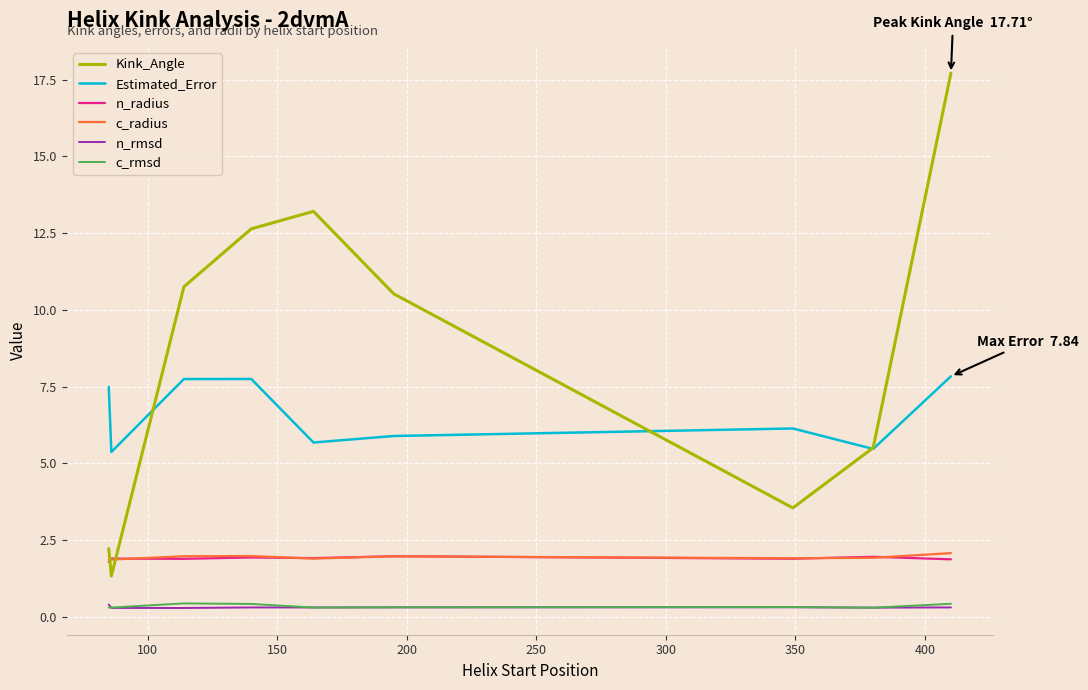

What is the minimum value for c_radius?

1.9